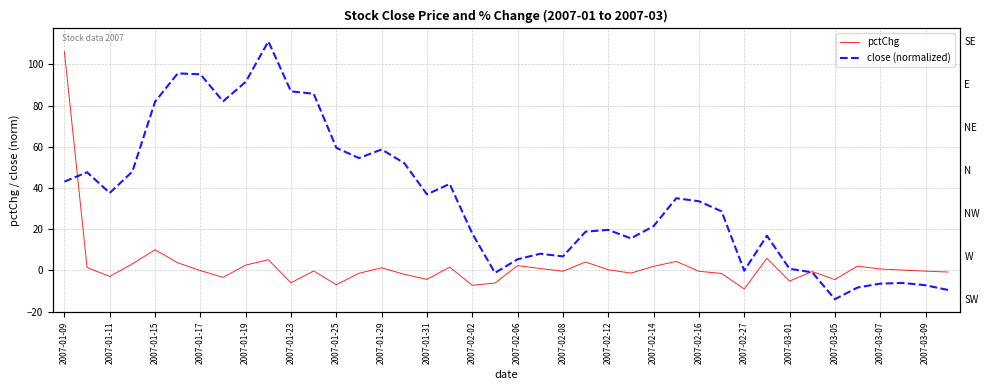

How many values in close (normalized) are below zero?

9